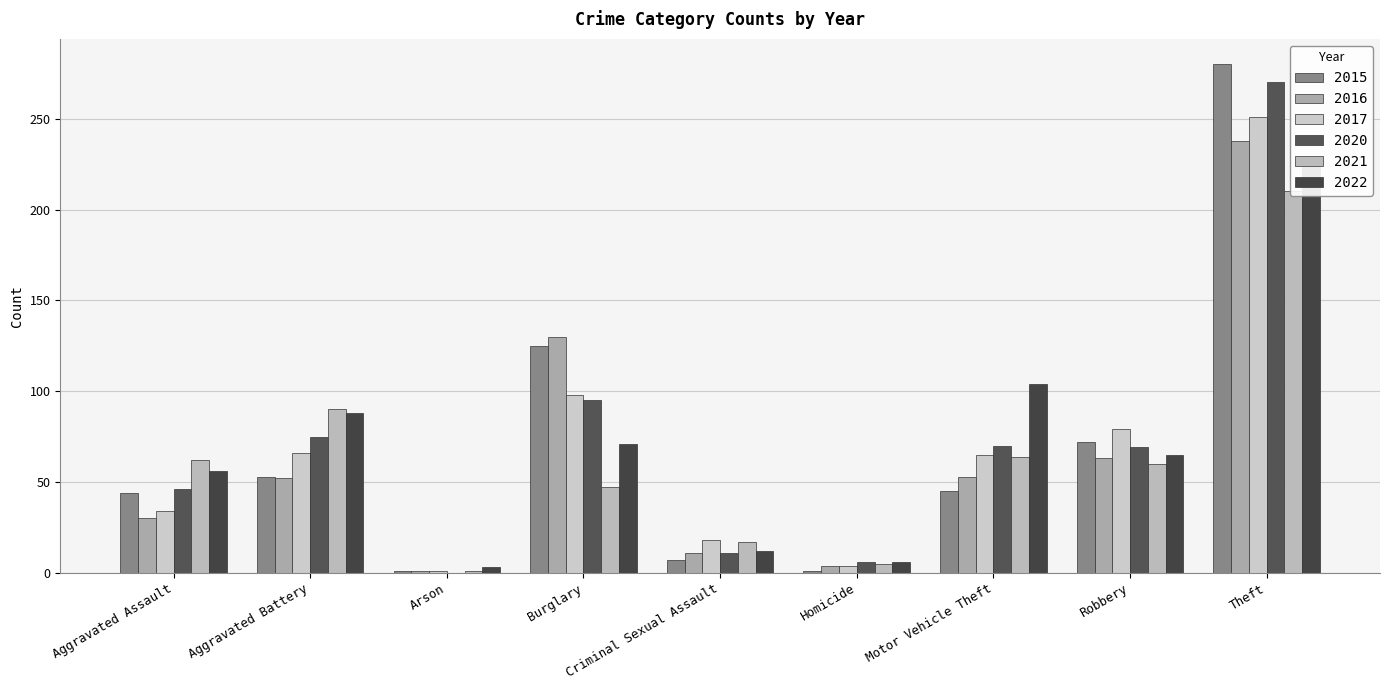

What are all the series names shown in the legend?

2015, 2016, 2017, 2020, 2021, 2022